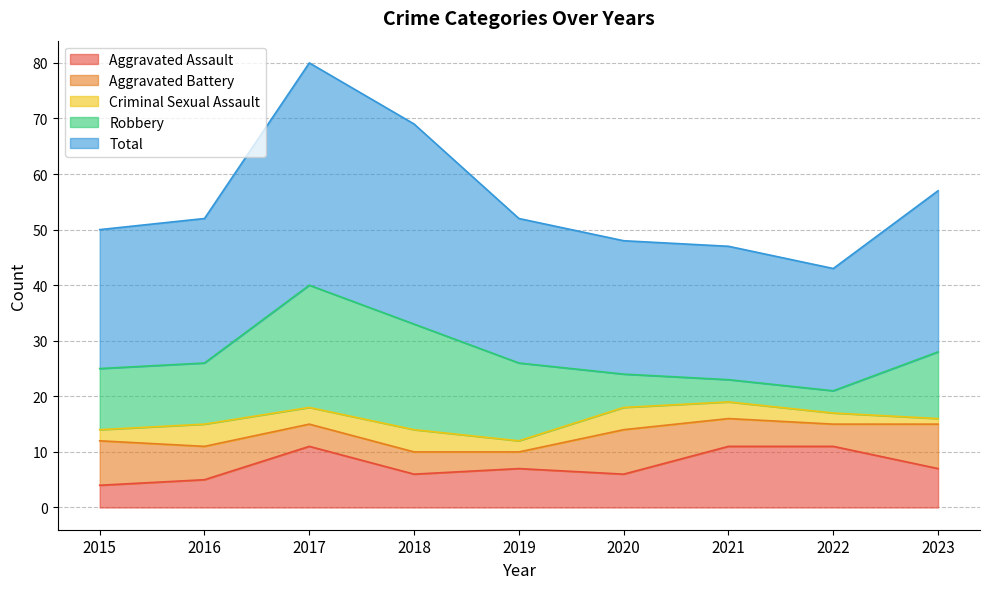

Rank the categories by Robbery value from highest to lowest.

2017, 2018, 2019, 2023, 2015, 2016, 2020, 2021, 2022